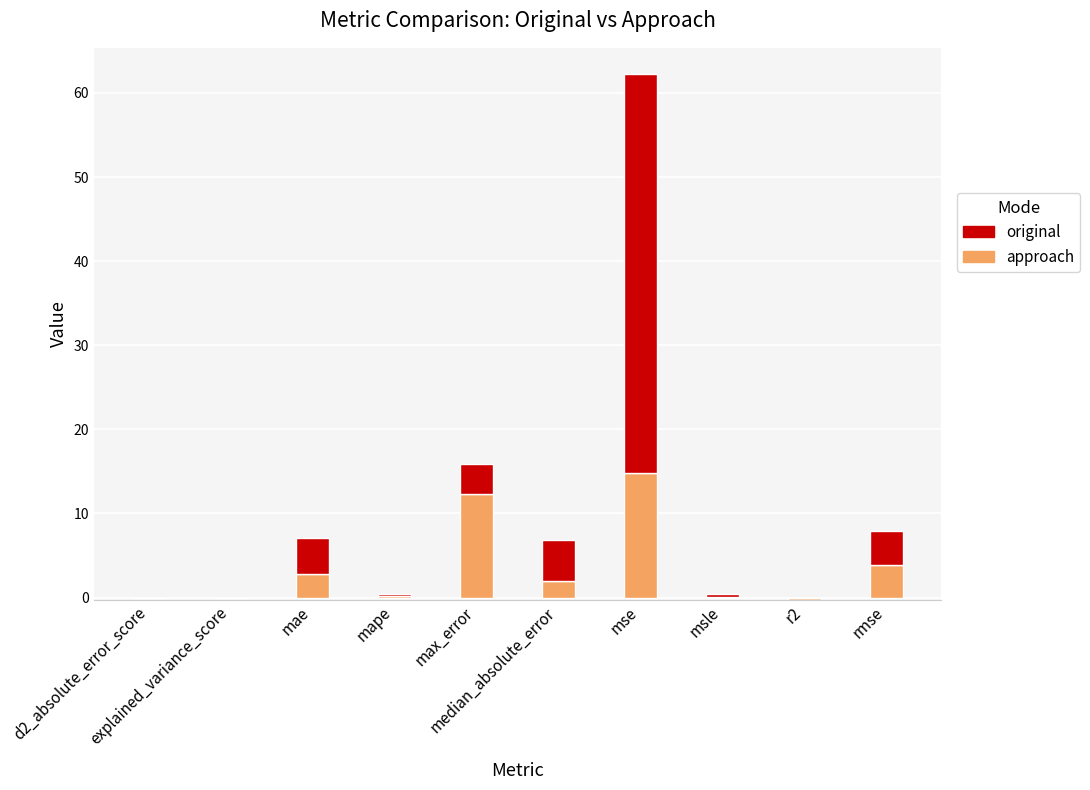

List the labels in order of approach value, smallest first.

r2, d2_absolute_error_score, explained_variance_score, msle, mape, median_absolute_error, mae, rmse, max_error, mse